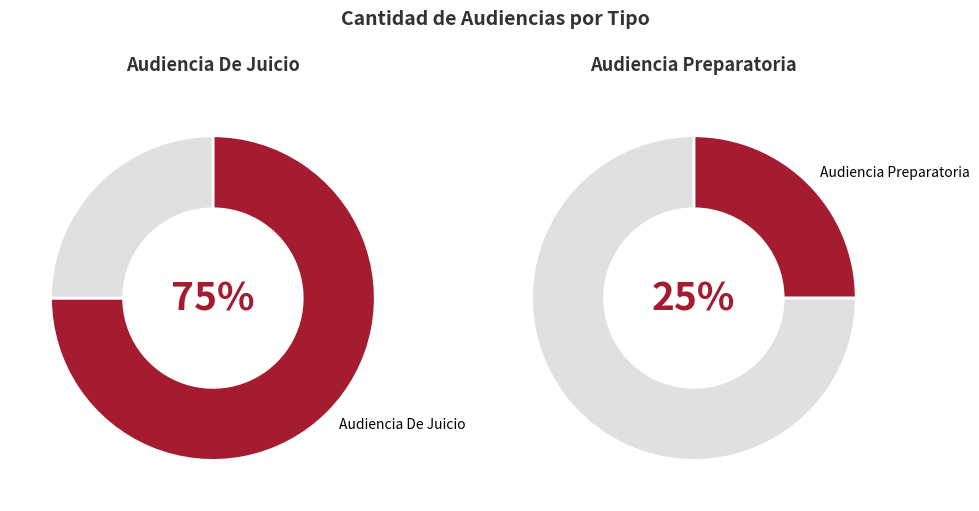

What is the smallest slice in the pie chart?

Audiencia Preparatoria